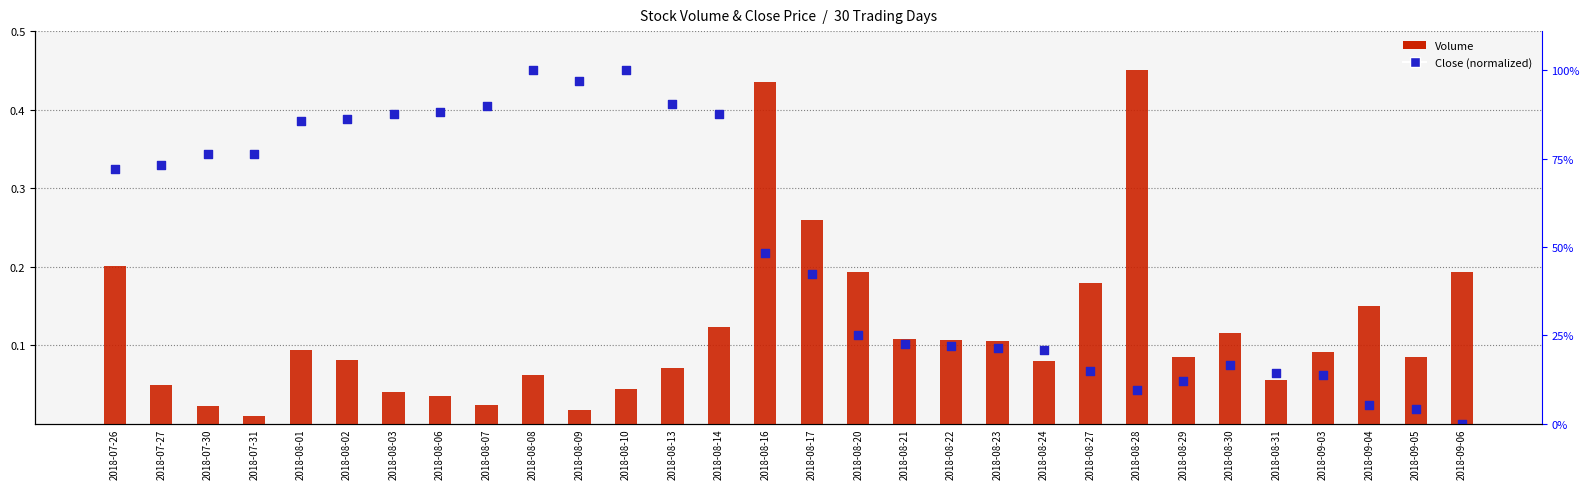

Which series contains the highest Y value?

Volume